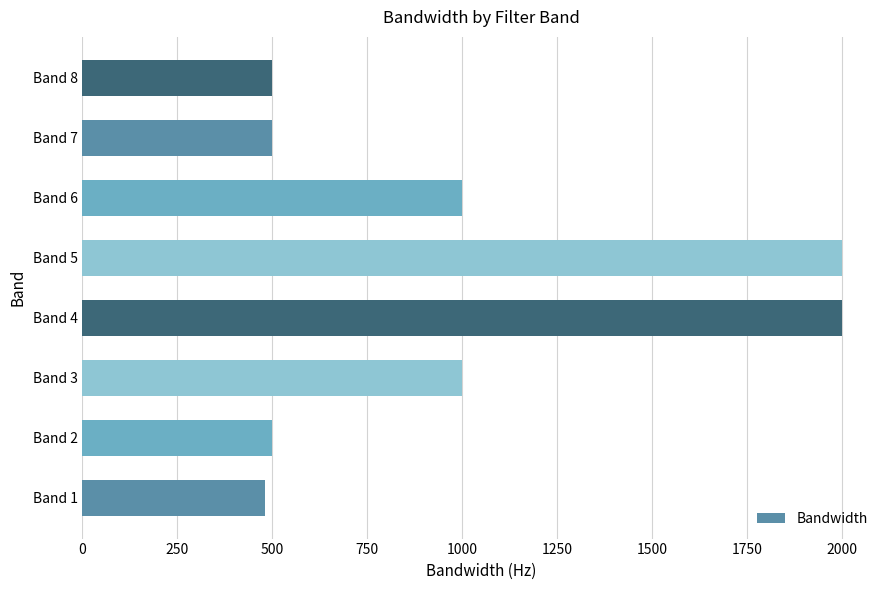

Is it true that the value at Band 5 is 579?

False